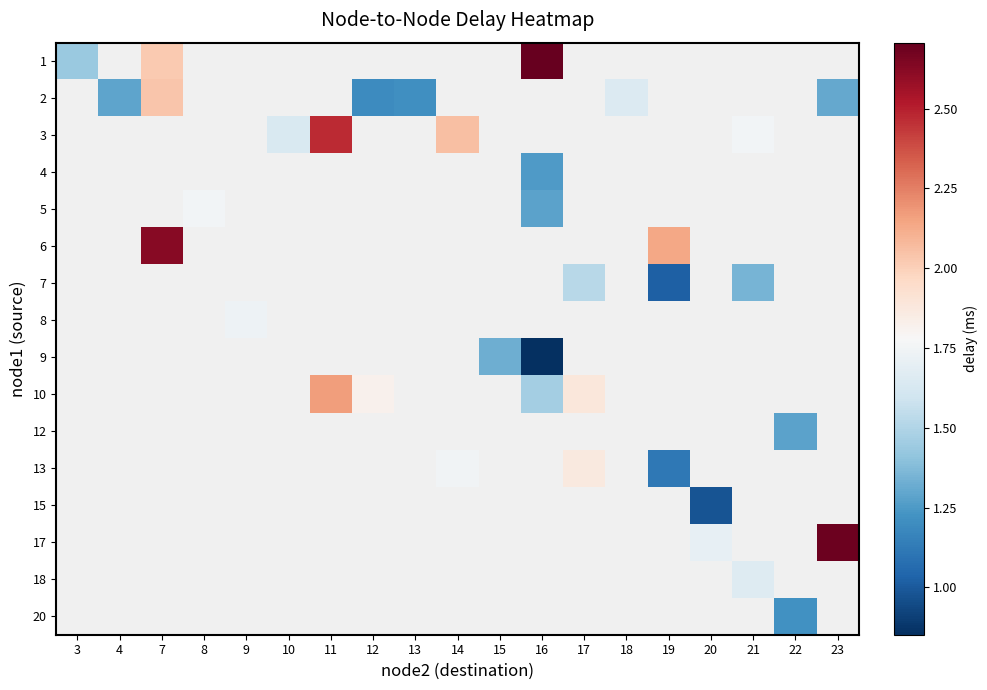

At which category does the chart reach its peak across all series?

16